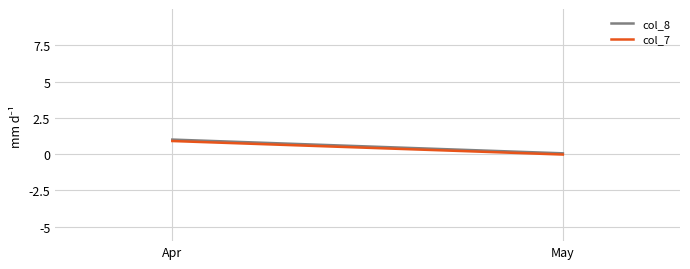

What is the value of the col_7 point at the 1st from the left?

0.9